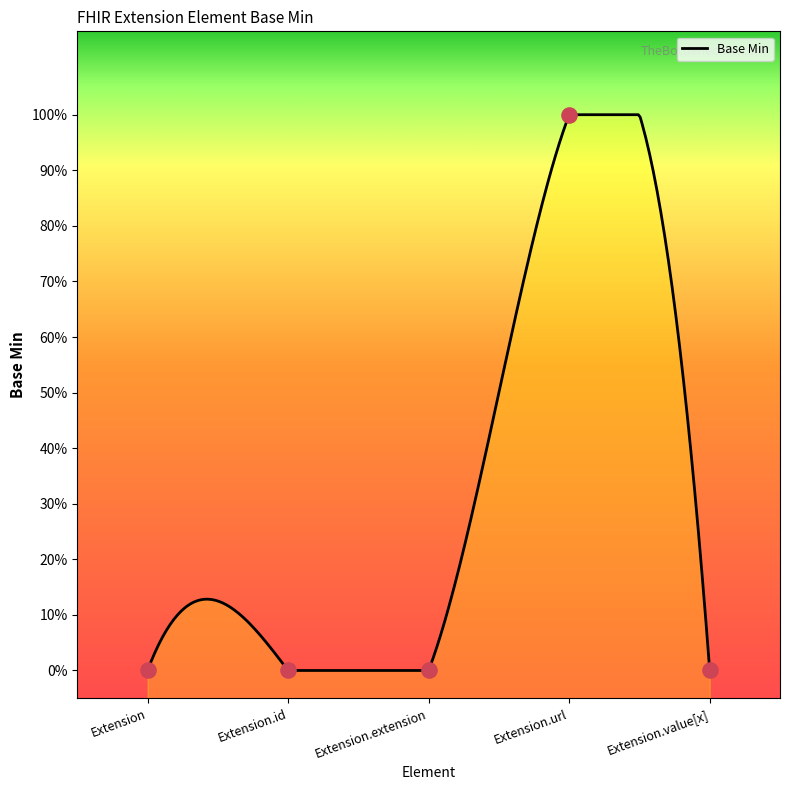

Between Extension.extension and Extension.id, which is larger?

Extension.extension